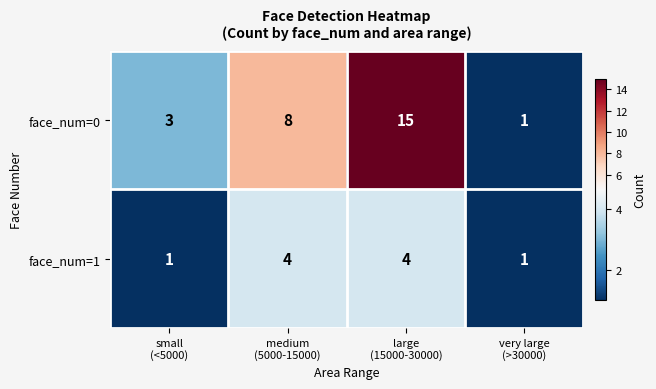

Rank the series by their average value, from highest to lowest.

face_num=0, face_num=1